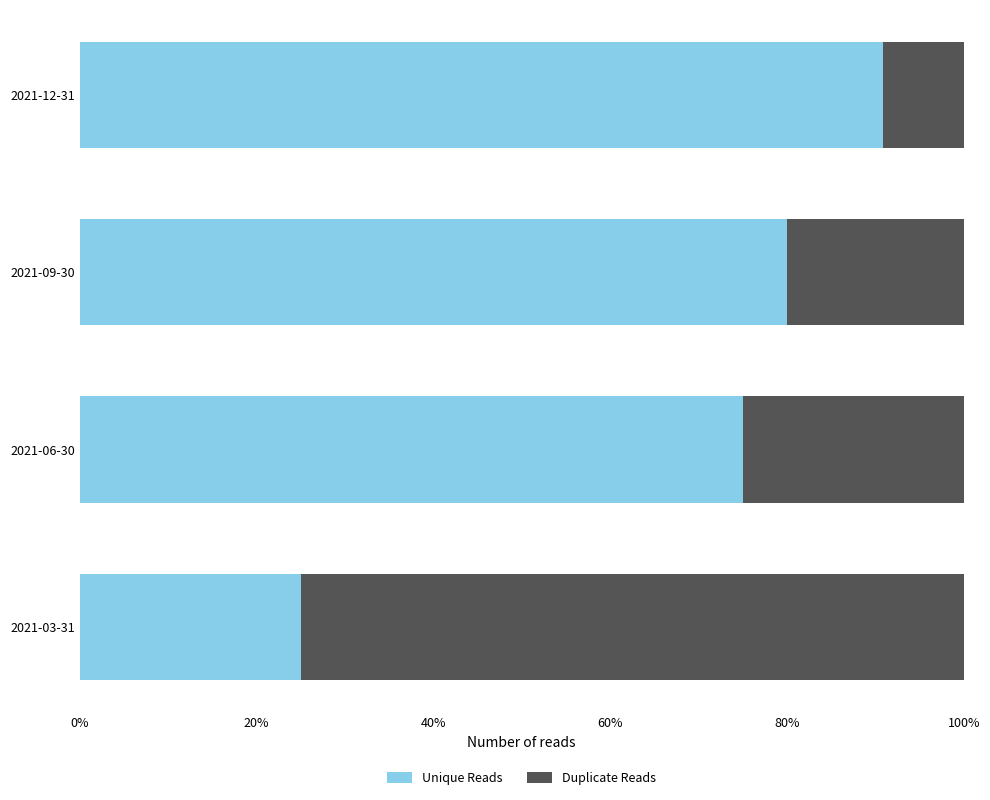

What value does the Unique Reads series have at 2021-03-31?

25.0